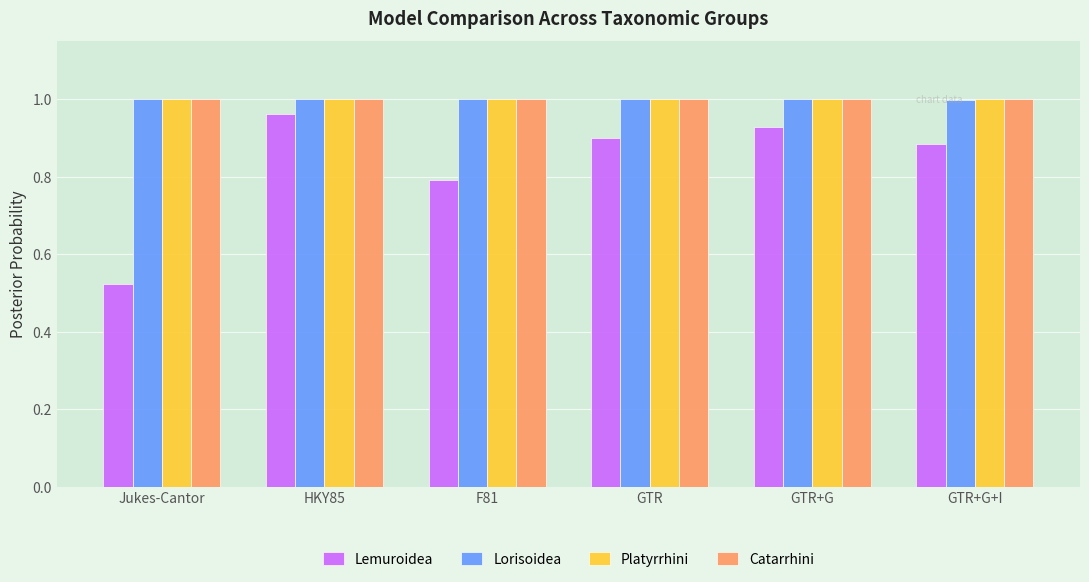

How many distinct data groups are displayed?

4